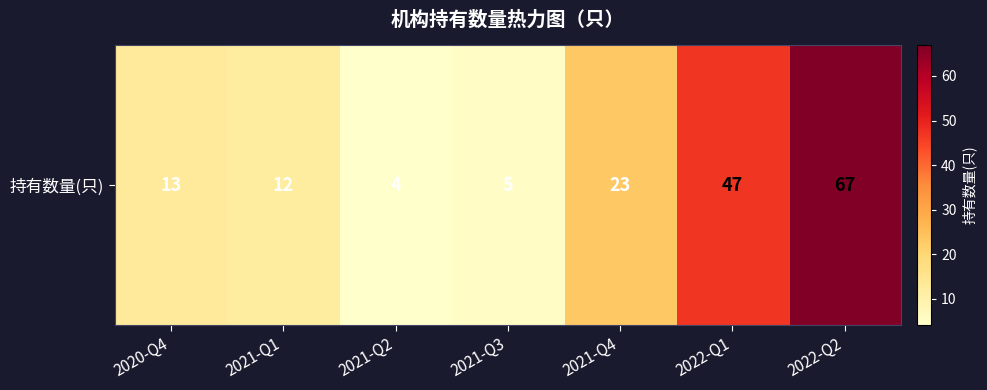

Read the value at 2022-Q1, to the nearest 5.

45